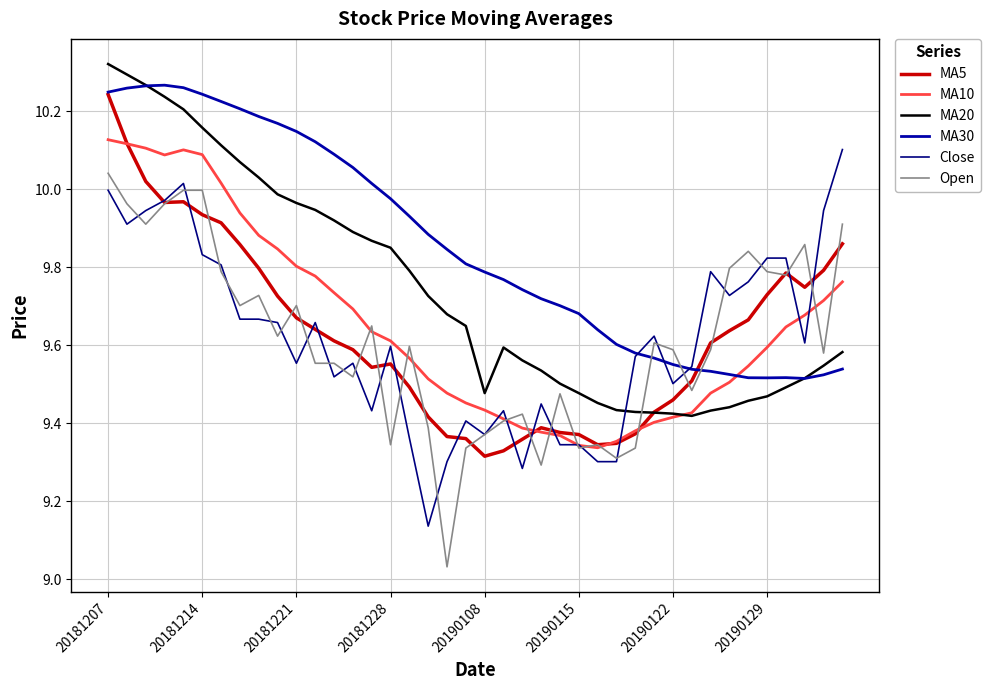

Which series has the largest total across all categories?

MA30